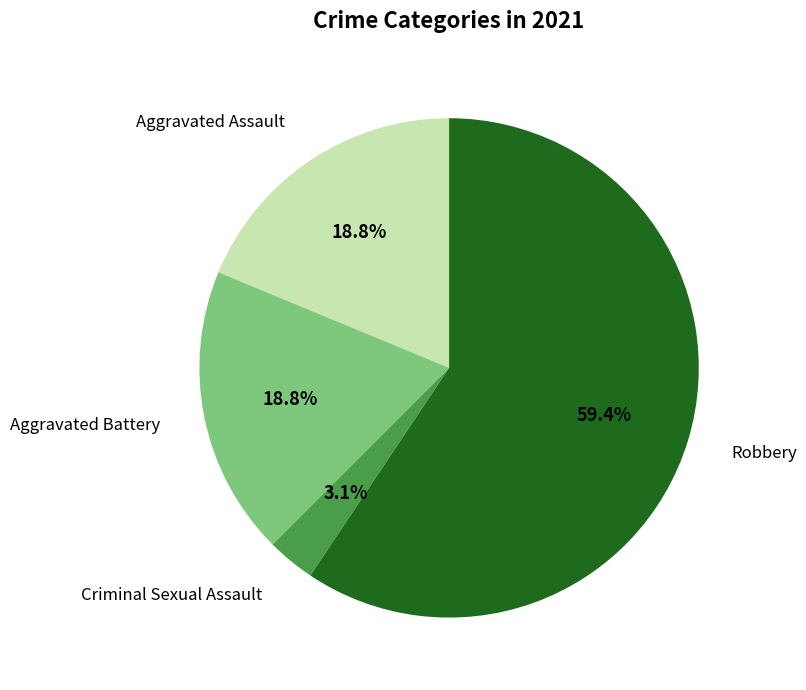

Does any single category account for the majority?

Yes